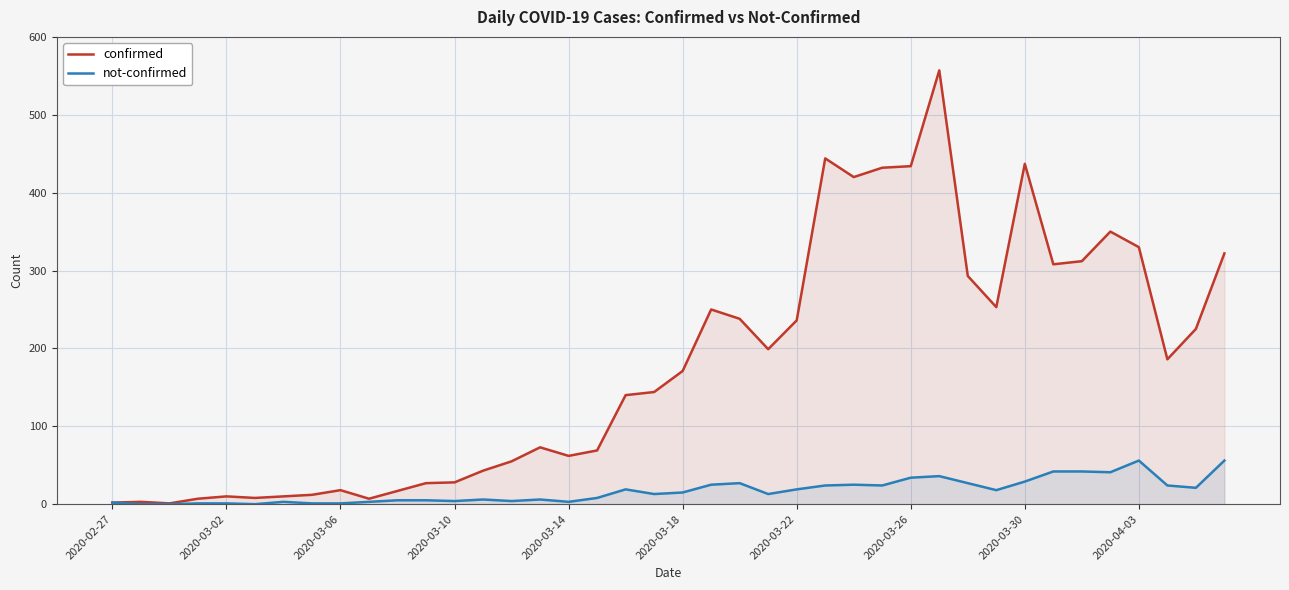

What is the difference between the maximum and minimum values in the not-confirmed series?

56